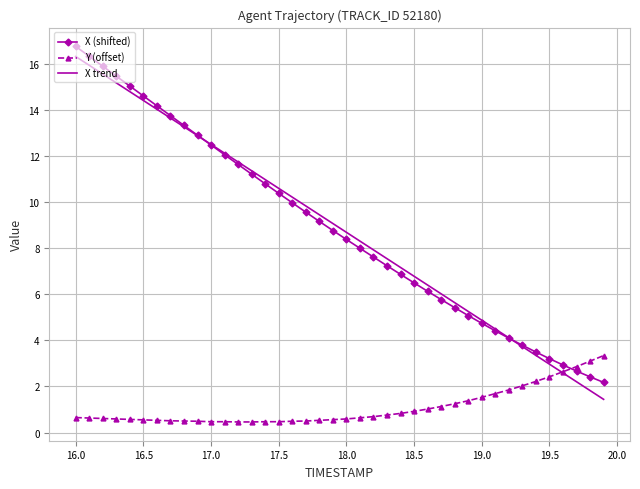

What is the greatest value displayed?

16.8